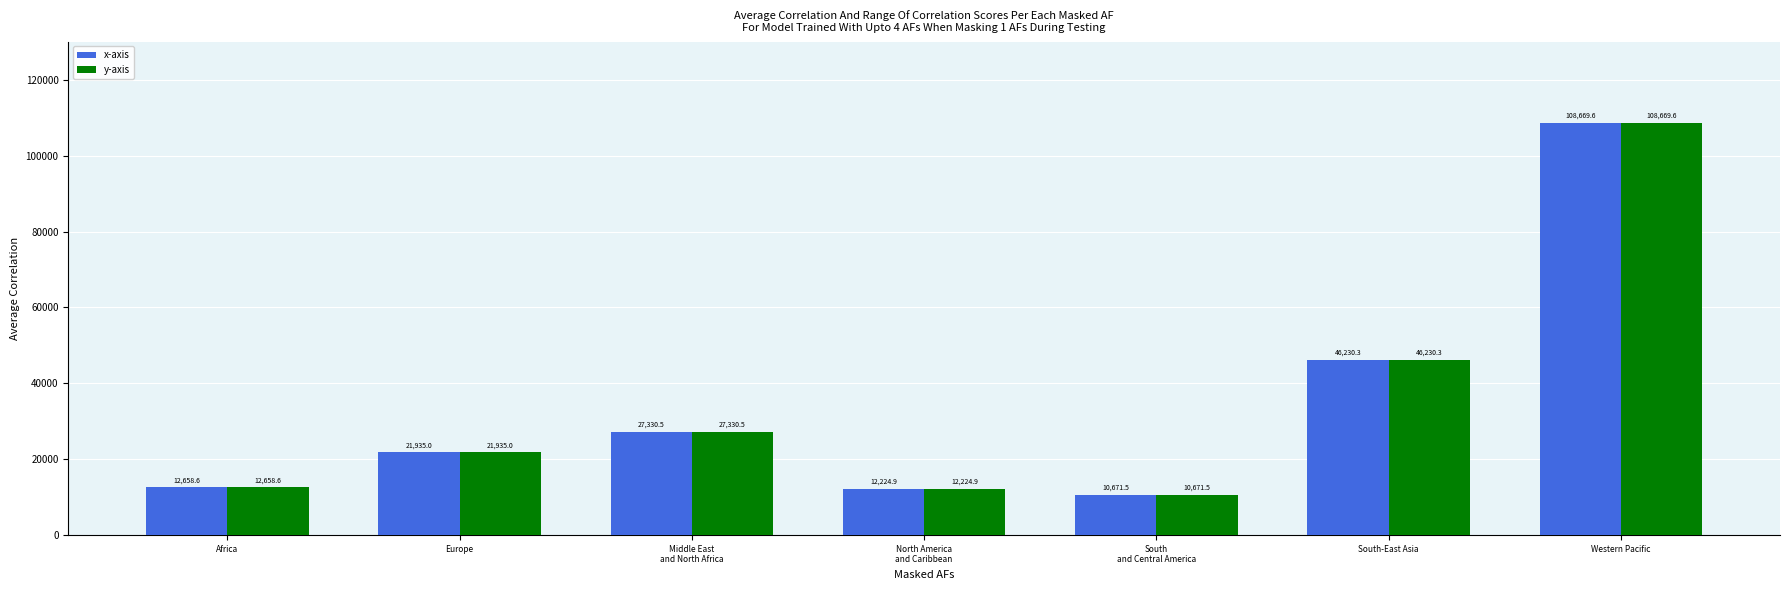

At which category is the sum across all series the highest?

Western Pacific